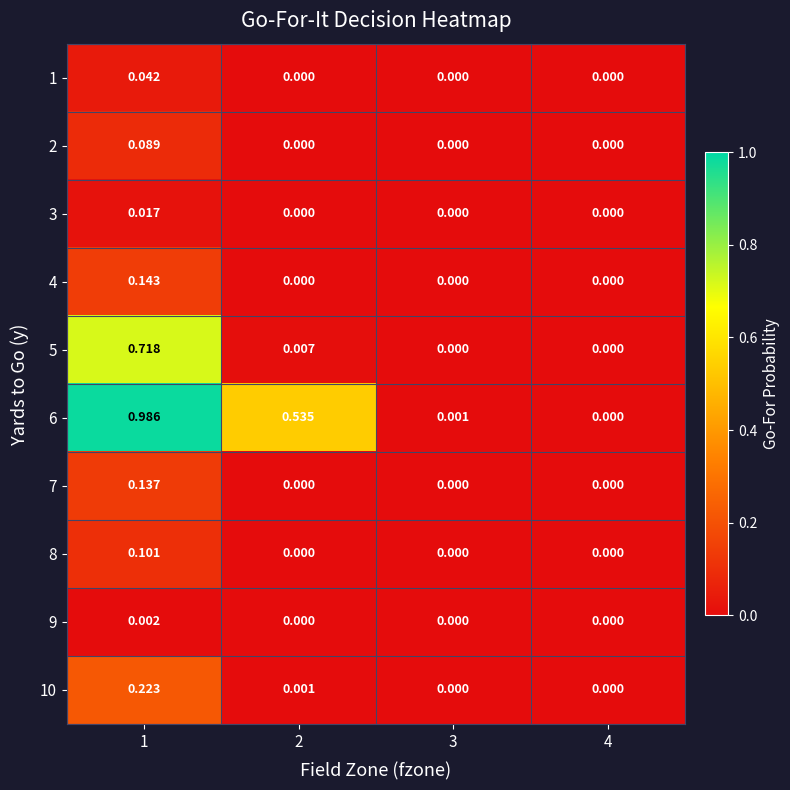

Is the value of 10 at 4 greater than the value of 3 at 1?

No